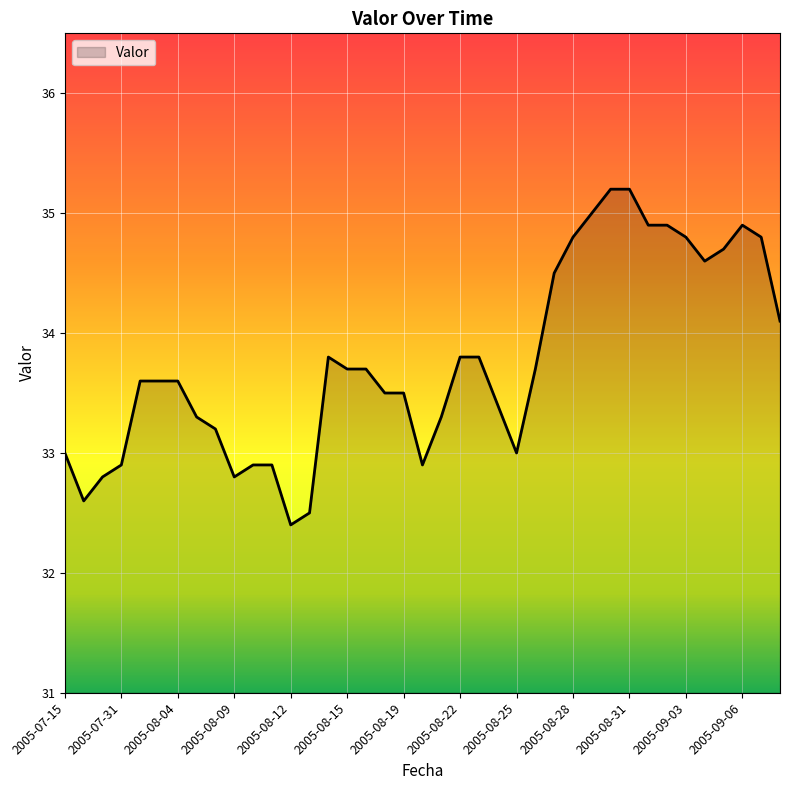

What is the maximum value shown in the chart?

35.2